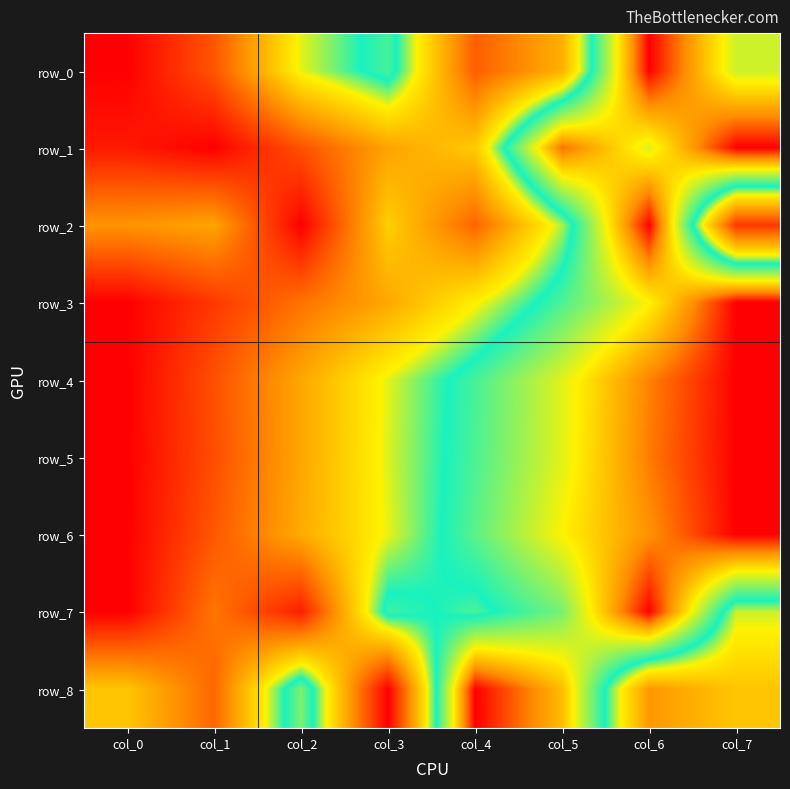

What value does the row_6 series have at col_5?

0.7